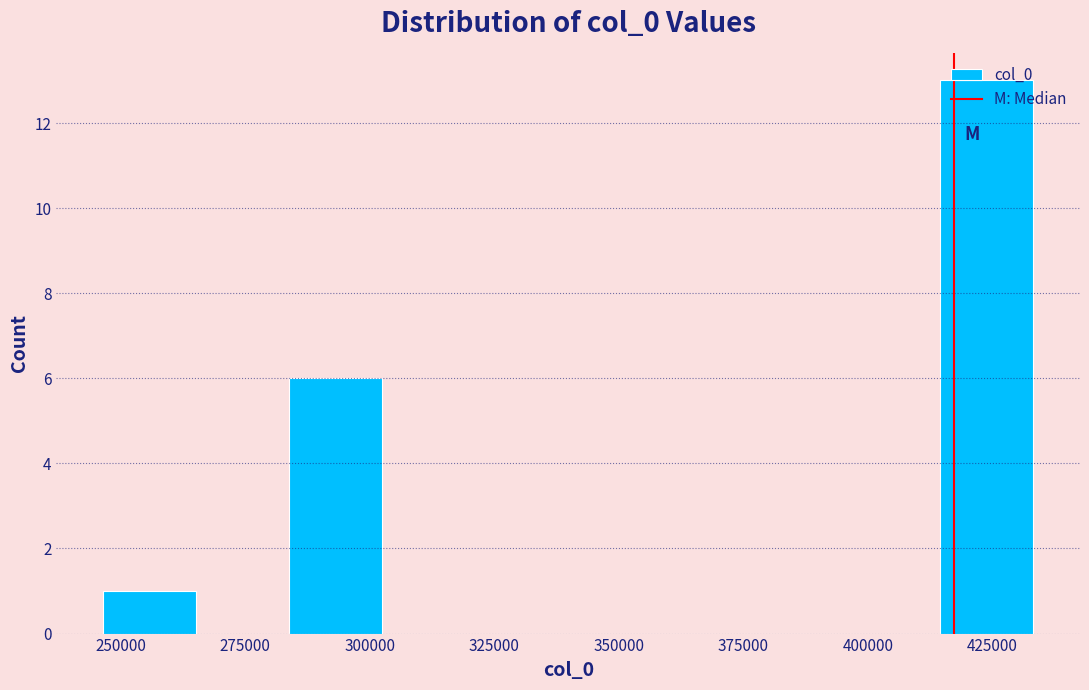

Around what value on the x-axis is the tallest bar? Give the approximate position of its centre, as read against the axis.

425000